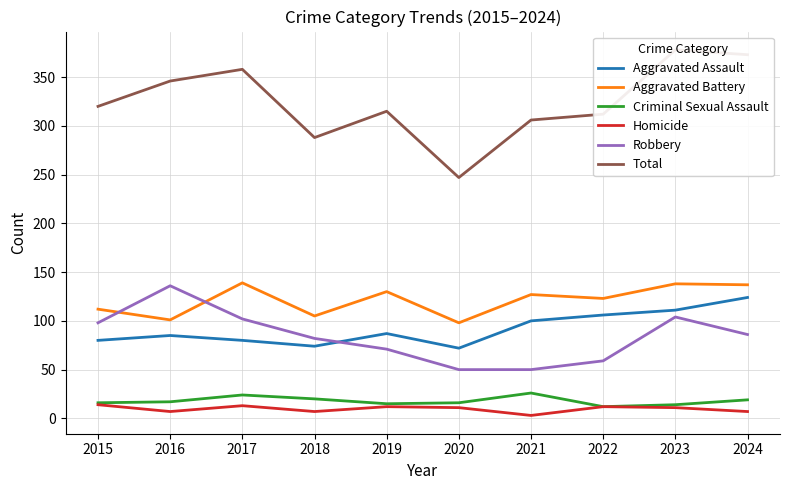

Reading left to right, list all the values displayed in this chart.

Aggravated Assault: 2015=80	2016=85	2017=80	2018=74	2019=87	2020=72	2021=100	2022=106	2023=111	2024=124
Aggravated Battery: 2015=112	2016=101	2017=139	2018=105	2019=130	2020=98	2021=127	2022=123	2023=138	2024=137
Criminal Sexual Assault: 2015=16	2016=17	2017=24	2018=20	2019=15	2020=16	2021=26	2022=12	2023=14	2024=19
Homicide: 2015=14	2016=7	2017=13	2018=7	2019=12	2020=11	2021=3	2022=12	2023=11	2024=7
Robbery: 2015=98	2016=136	2017=102	2018=82	2019=71	2020=50	2021=50	2022=59	2023=104	2024=86
Total: 2015=320	2016=346	2017=358	2018=288	2019=315	2020=247	2021=306	2022=312	2023=378	2024=373